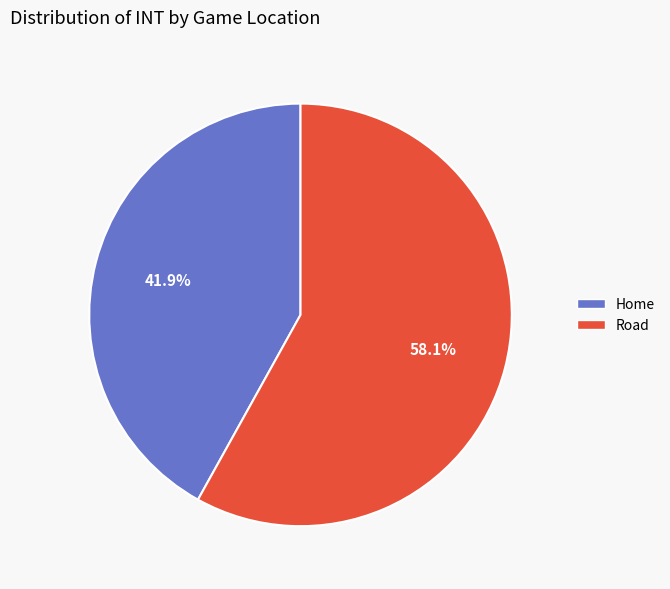

To the nearest percent, what portion does Home represent?

42%